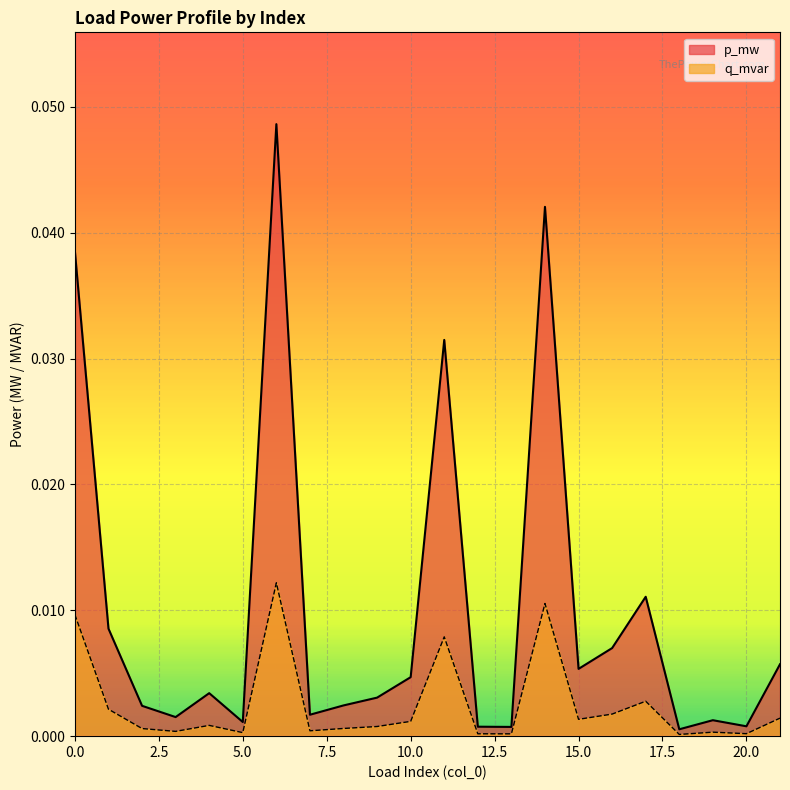

Which category has the lowest value in the q_mvar series?

18